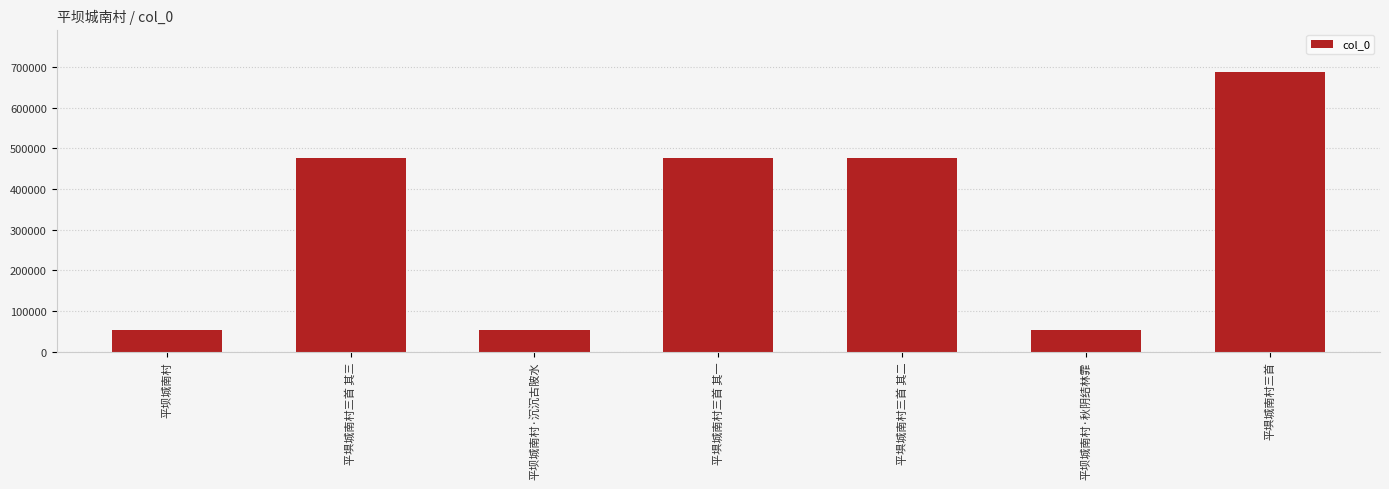

What position from the left is 平坝城南村·沉沉古陂水?

3